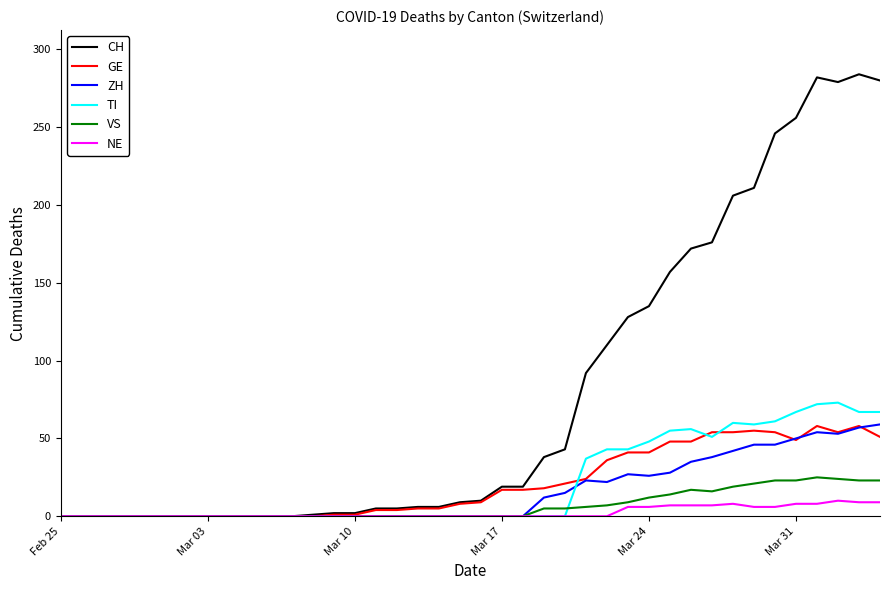

Which series has the largest total across all categories?

CH